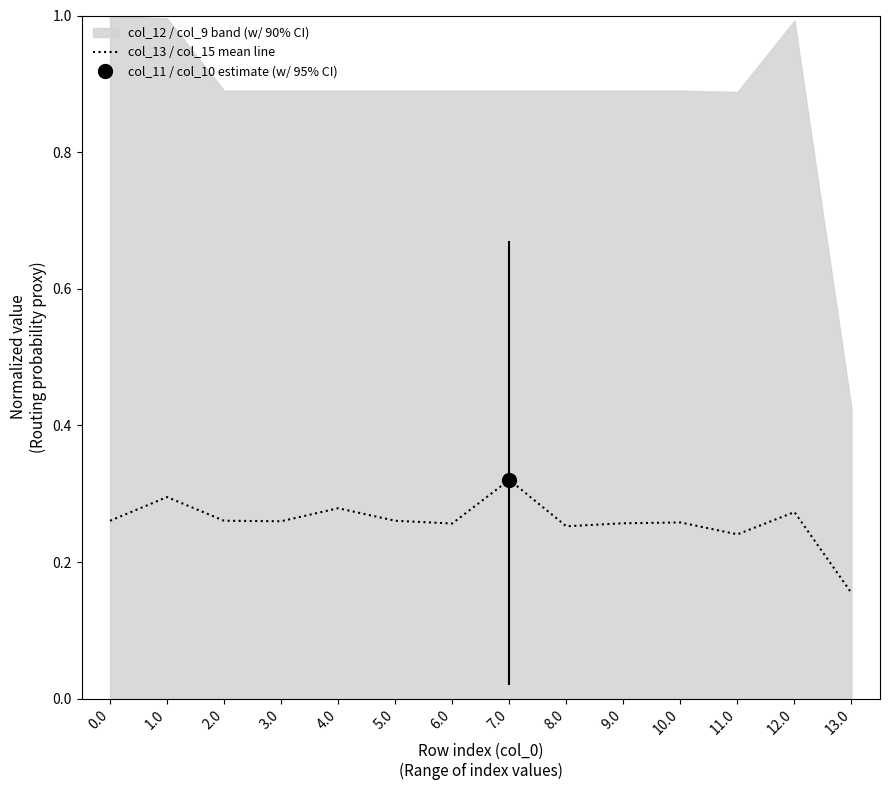

Rank the categories by value from lowest to highest.

13.0, 11.0, 8.0, 6.0, 9.0, 10.0, 3.0, 0.0, 2.0, 5.0, 12.0, 4.0, 1.0, 7.0